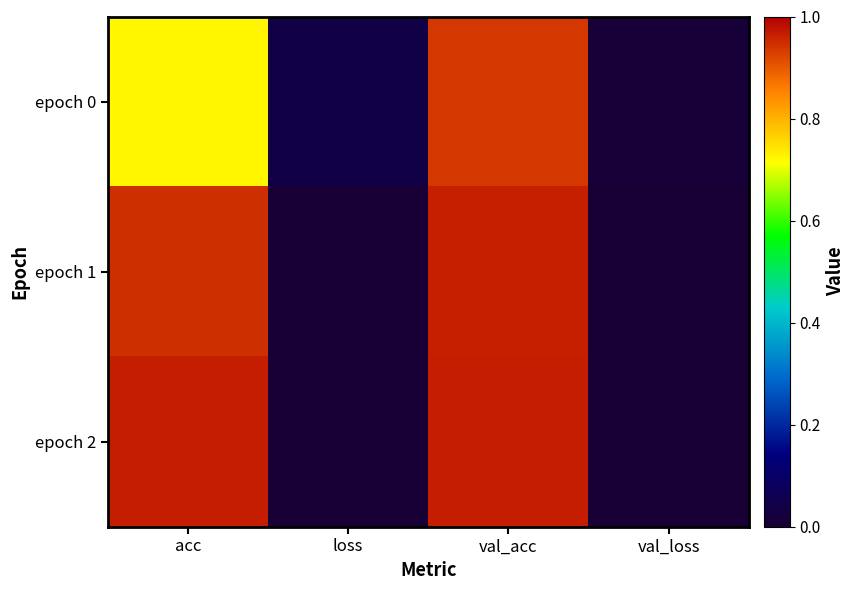

Reading left to right, transcribe all the data shown in this chart.

epoch 0: acc=0.7	loss=0.0	val_acc=0.9	val_loss=0.0
epoch 1: acc=0.9	loss=0.0	val_acc=1.0	val_loss=0.0
epoch 2: acc=1.0	loss=0.0	val_acc=1.0	val_loss=0.0